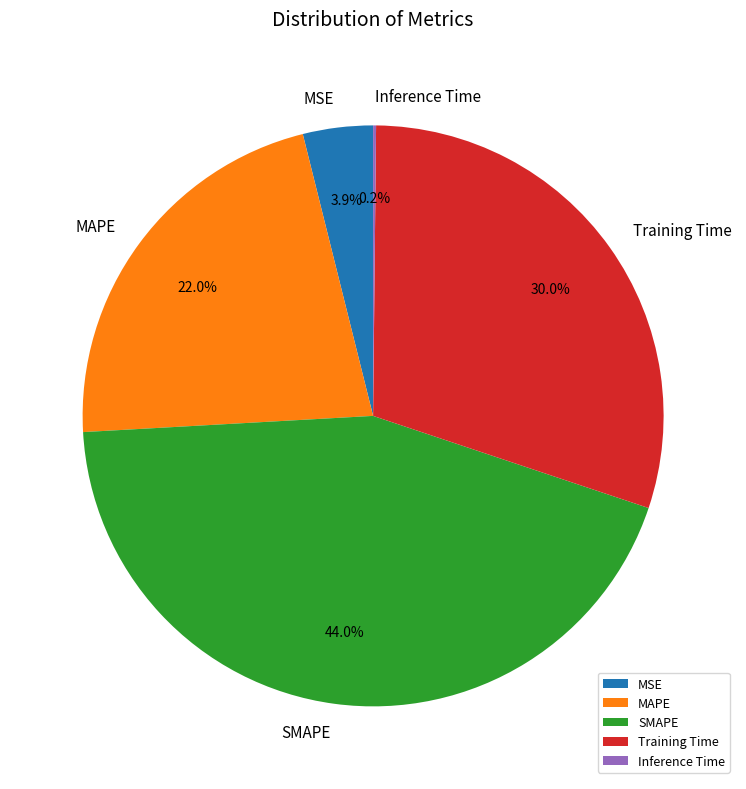

Does any single category account for the majority?

No